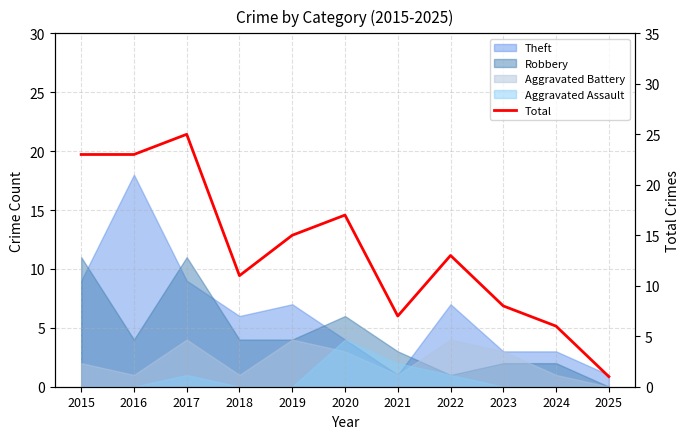

What is the change in value from 2018 to 2025?

-10